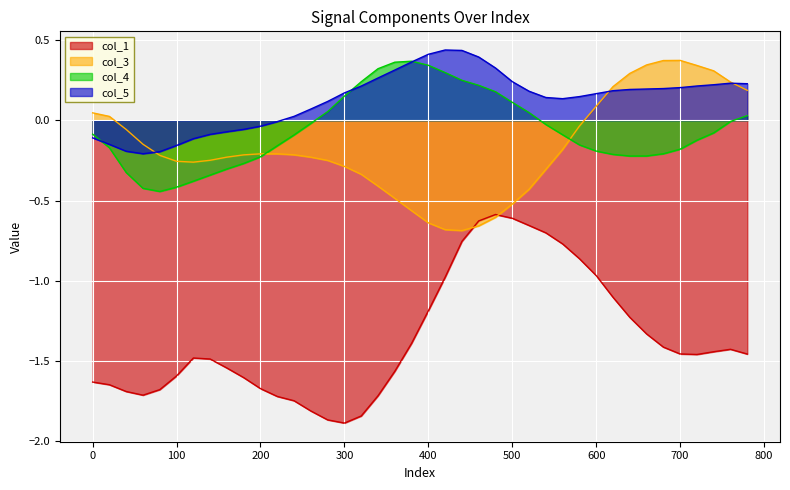

What is the value of the col_4 point at the 22nd from the left?

0.3